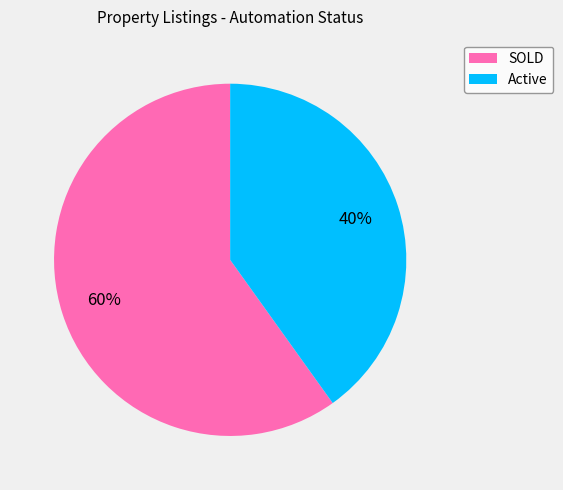

Which slice is the smallest?

Active